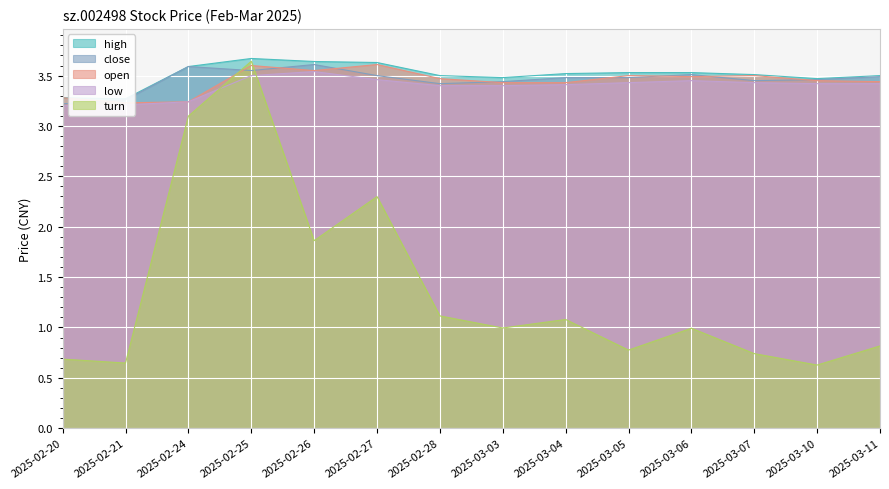

What is the spread (max minus min) of values at 2025-03-05?

2.8